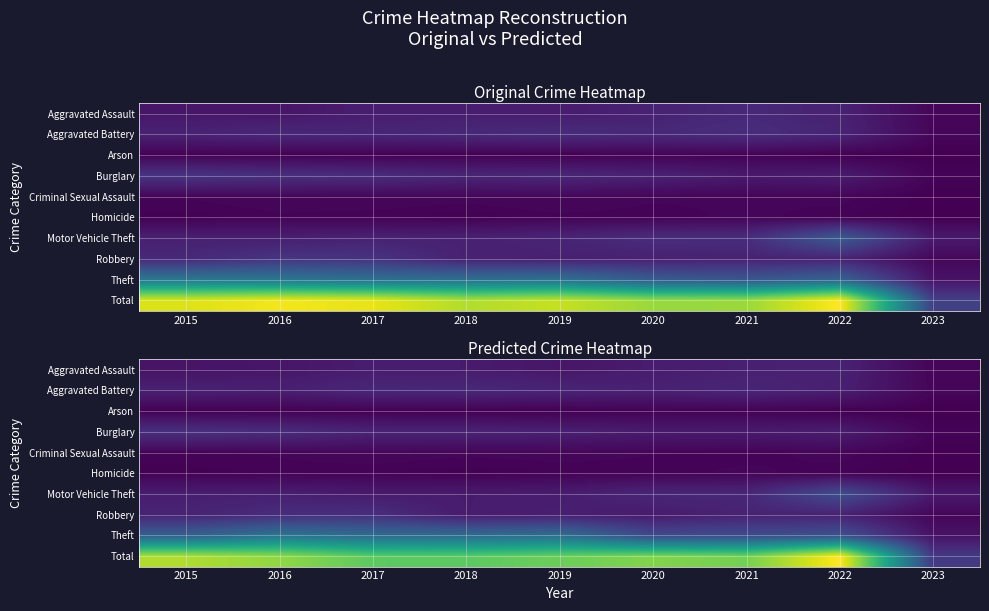

The Arson series shows 3.2 at 2017. True or false?

False